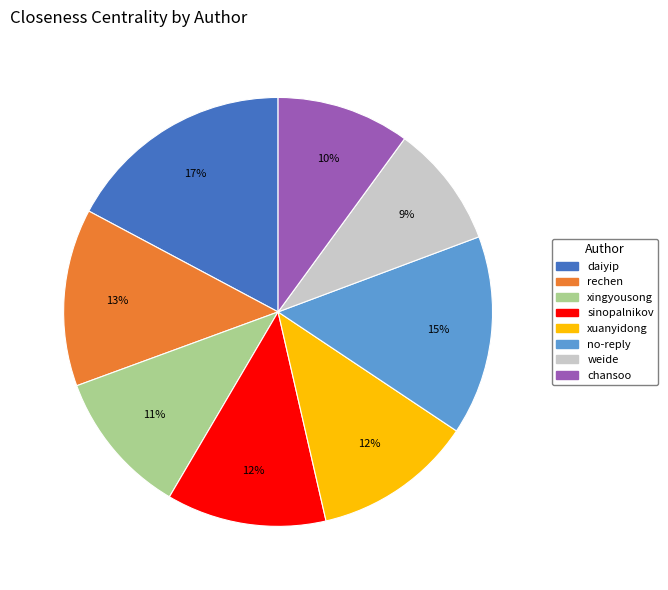

Is there a majority slice in this chart?

No